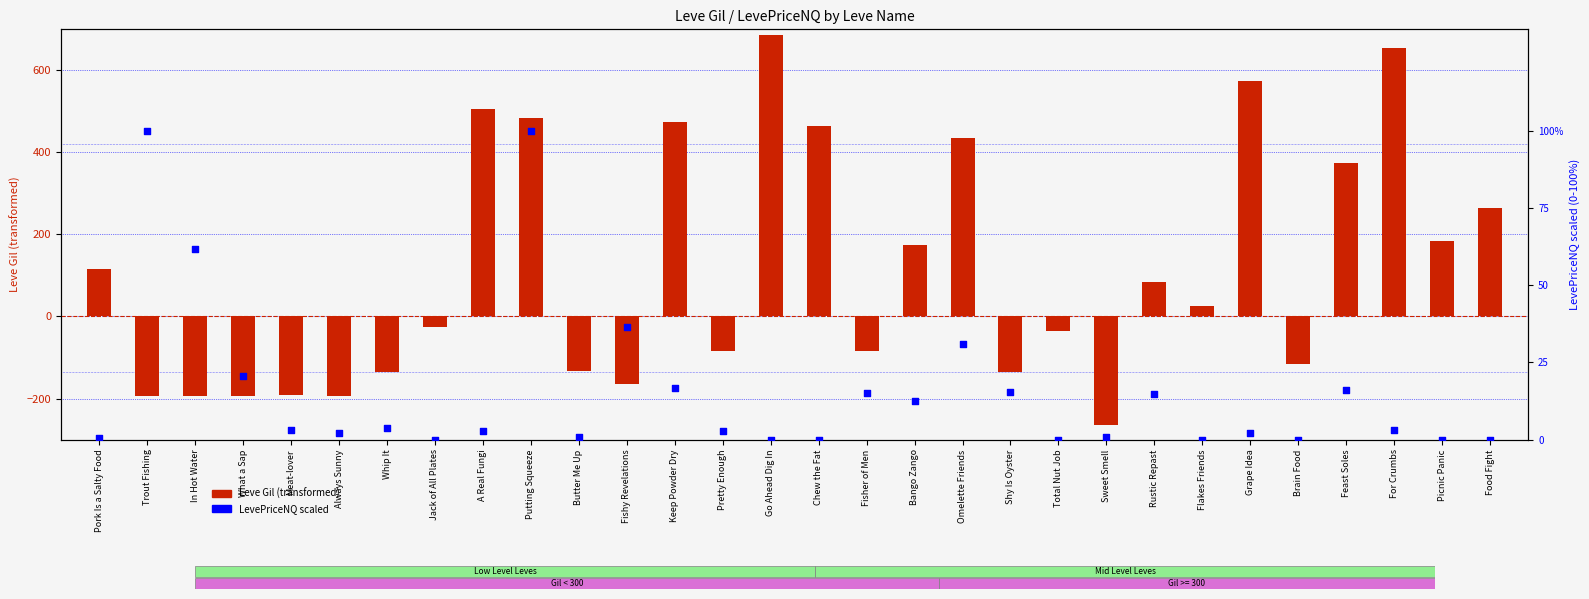

Which series has the largest total across all categories?

Leve Gil (transformed)